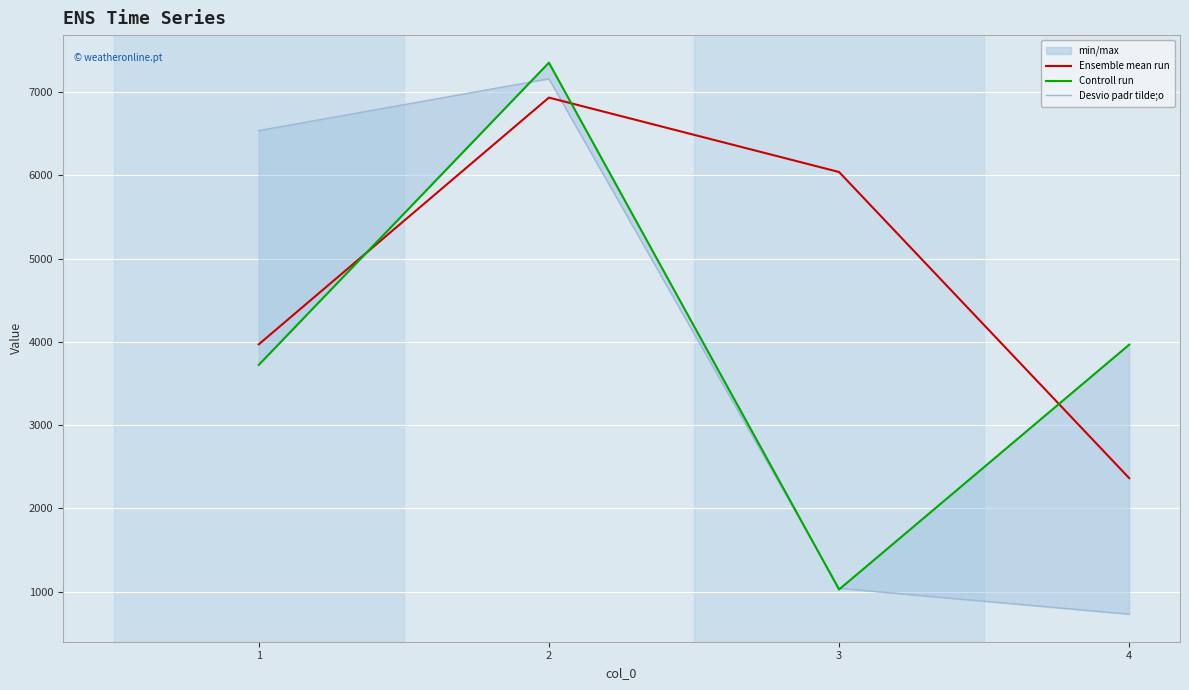

At which label does Desvio padr tilde;o reach its peak?

2